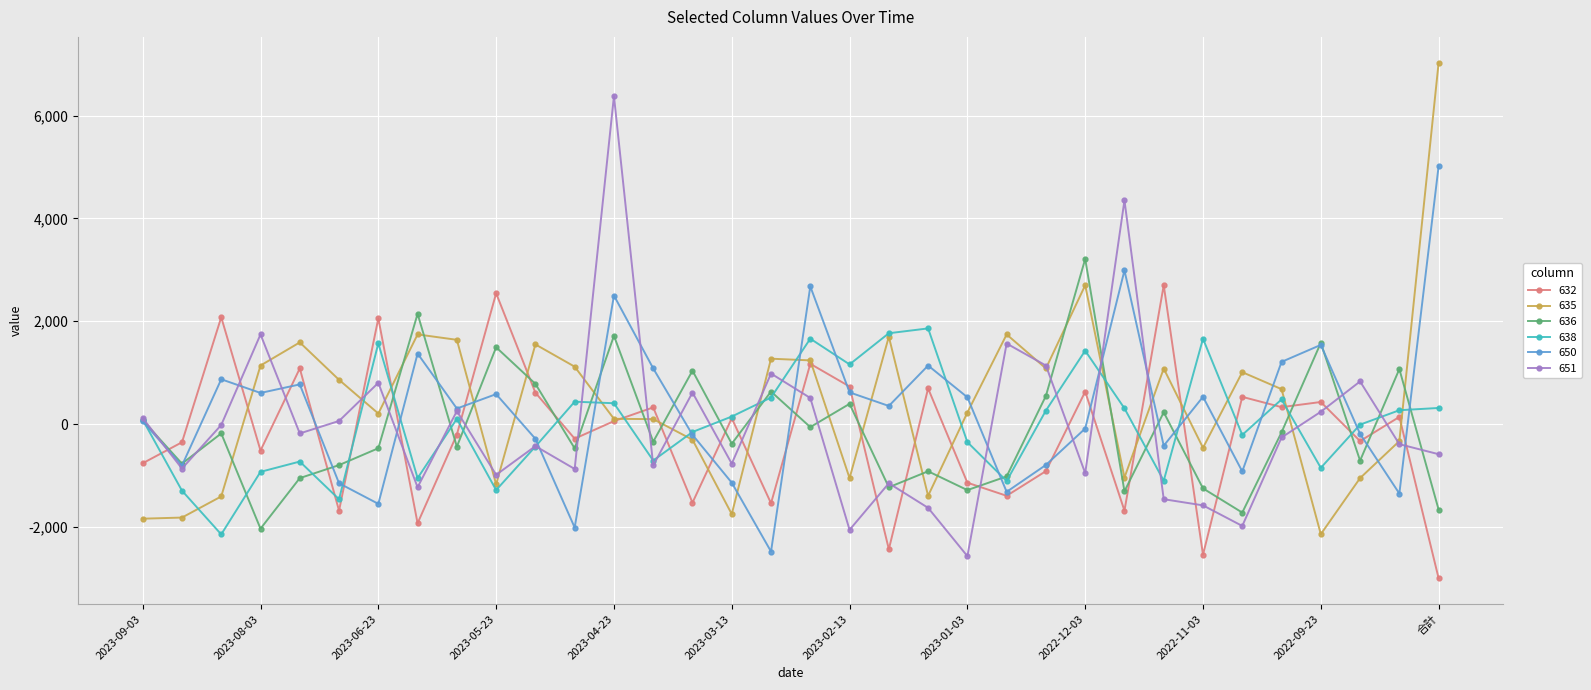

What is the value of the 651 point at the 25th from the left?

-953